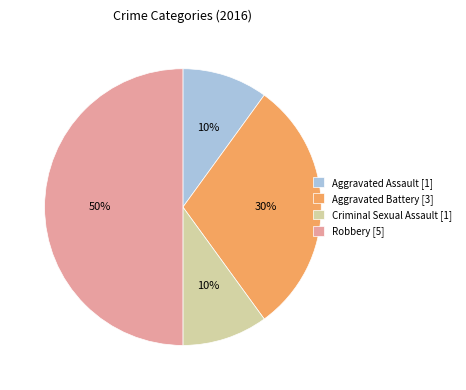

To the nearest percent, what is the difference between the largest and smallest slice percentages?

40%